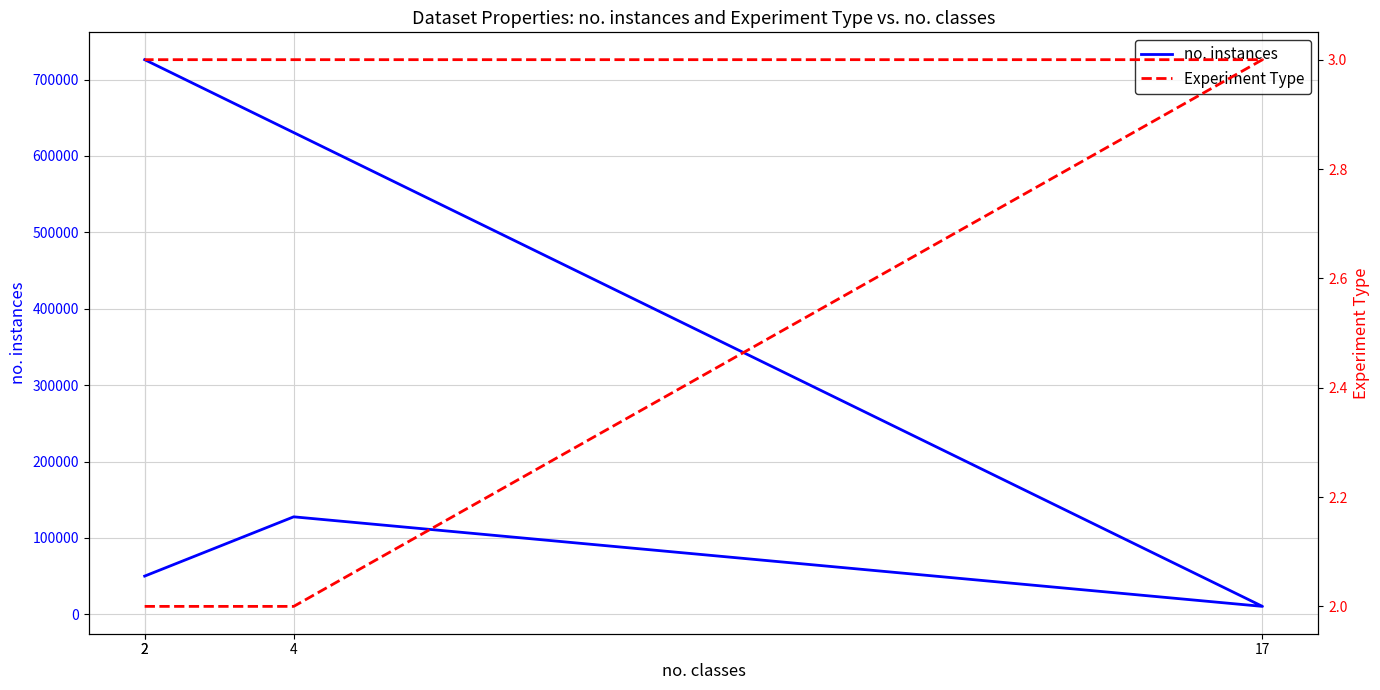

Rank the series at 2 from highest to lowest value.

no. instances, Experiment Type